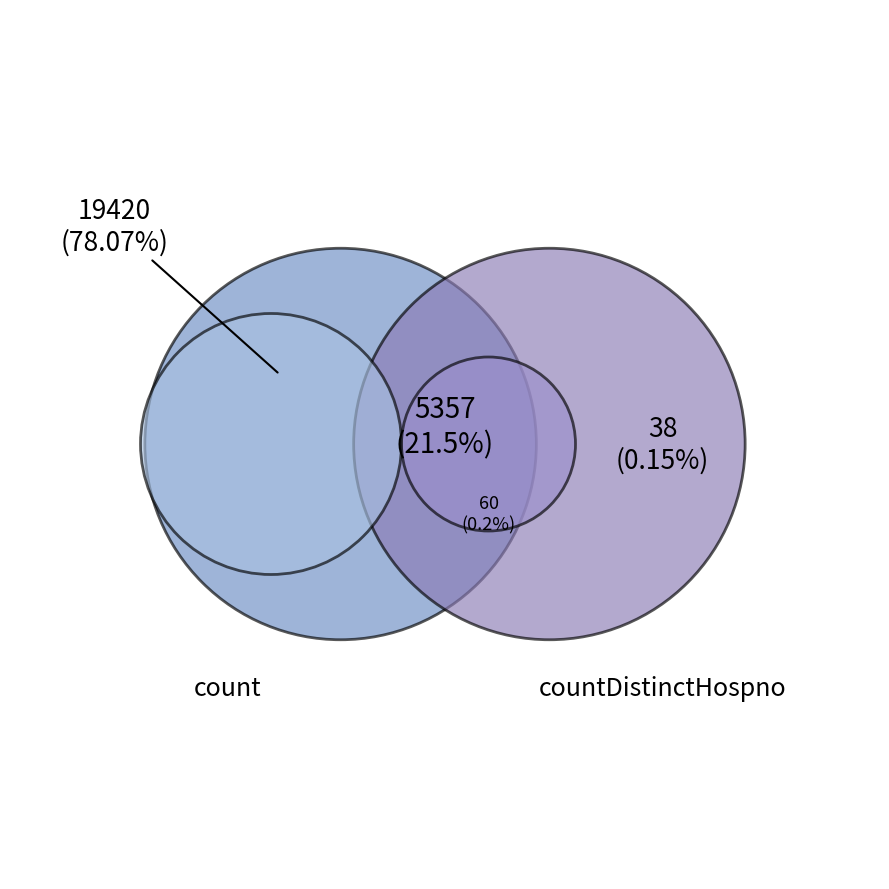

Does any single category account for the majority?

Yes